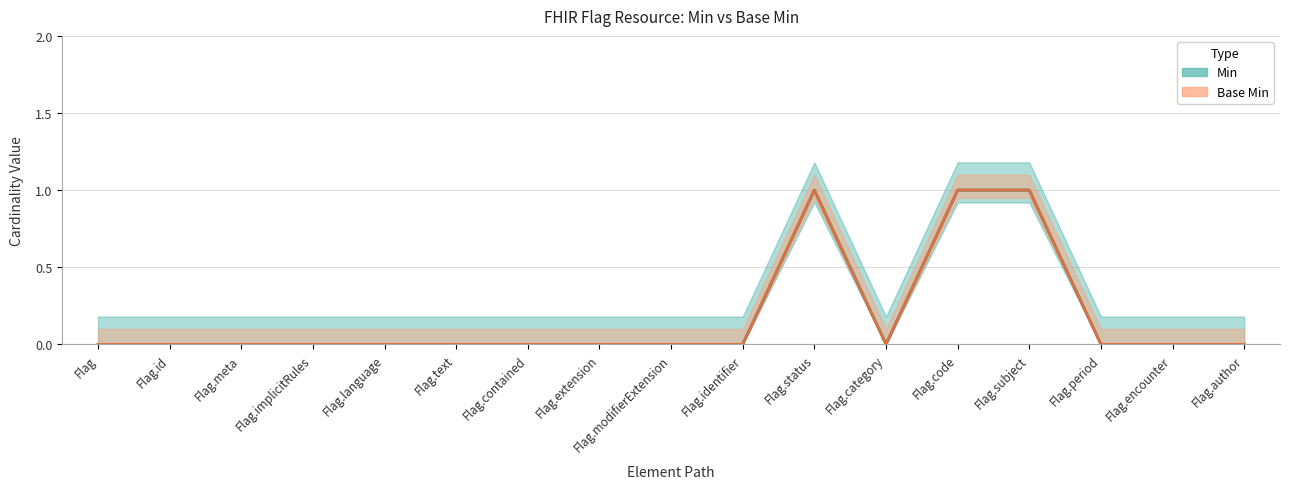

True or false: Base Min and Min intersect in this chart.

False